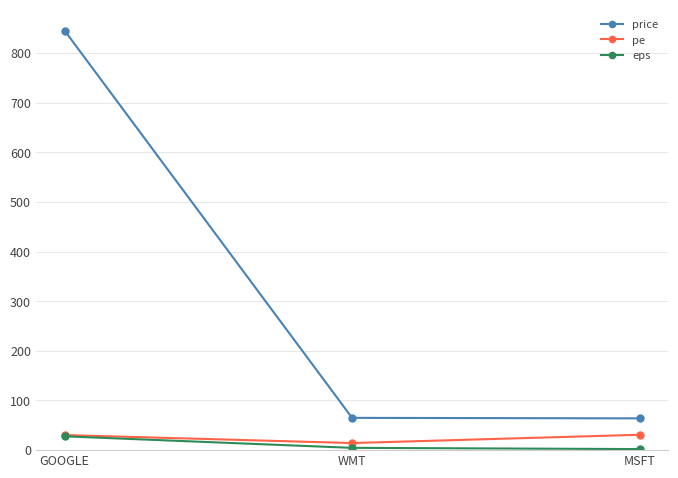

Is the value of pe at MSFT greater than the value of eps at MSFT?

Yes